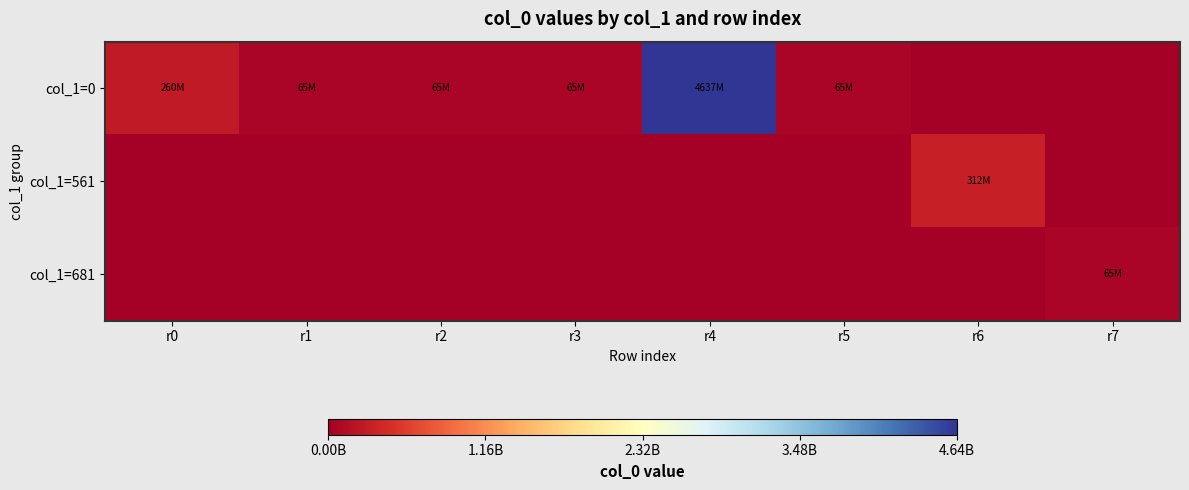

Rank the series by their maximum value, from highest to lowest.

col_1=0, col_1=561, col_1=681